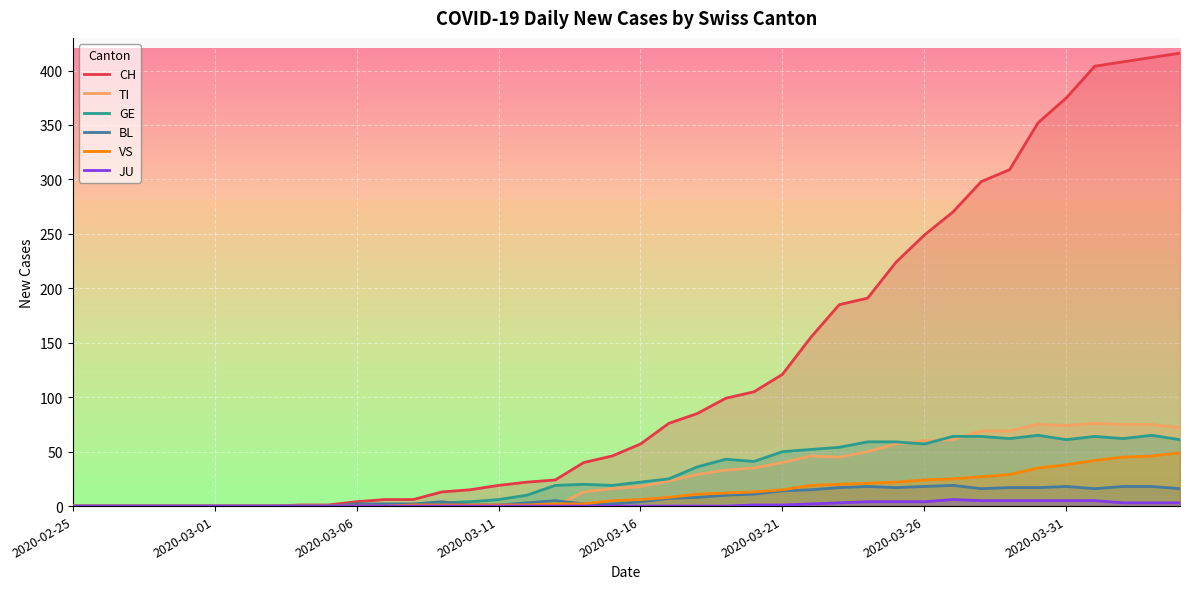

True or false: TI and CH cross at least once.

False